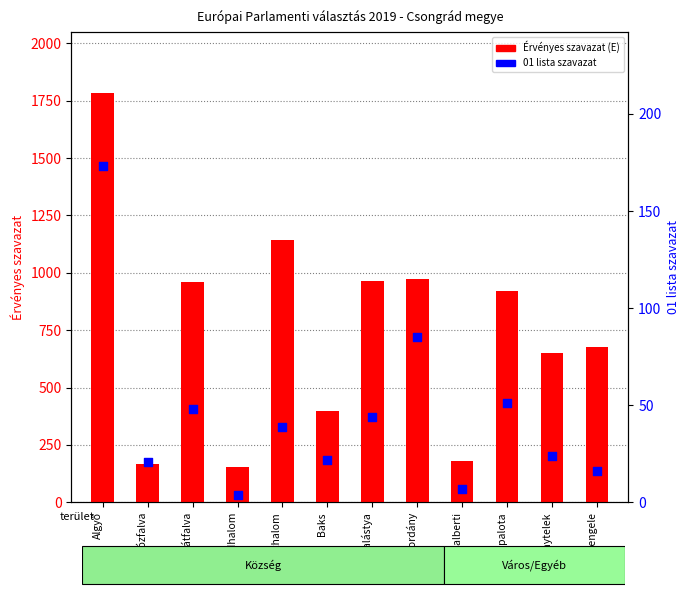

Which series has the widest spread of Y values?

Érvényes szavazat (E)